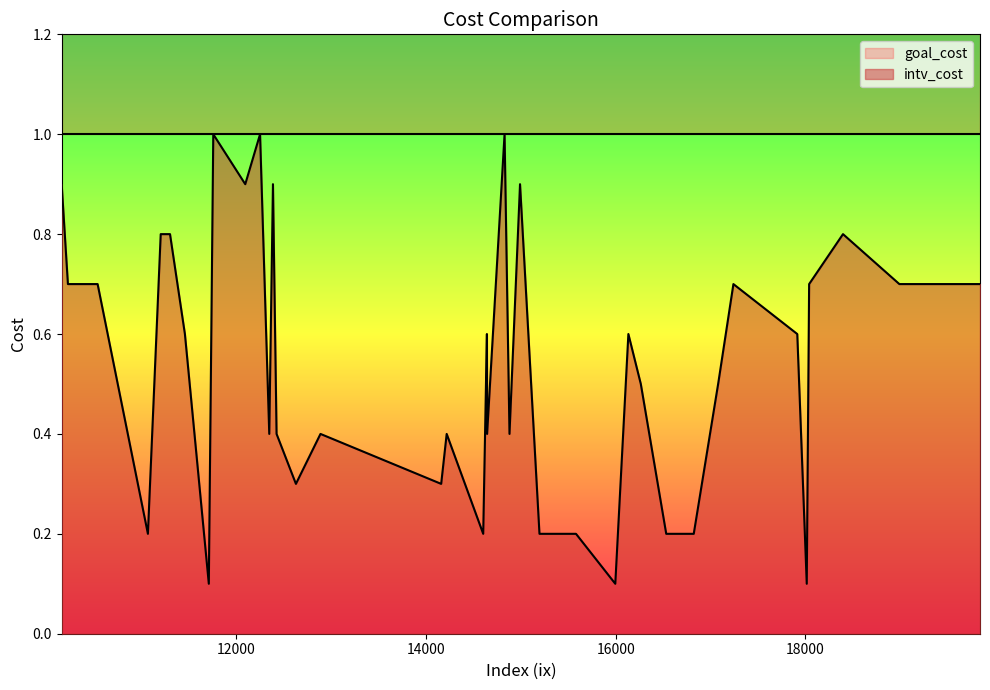

True or false: goal_cost has more than 0 interior local peaks.

False